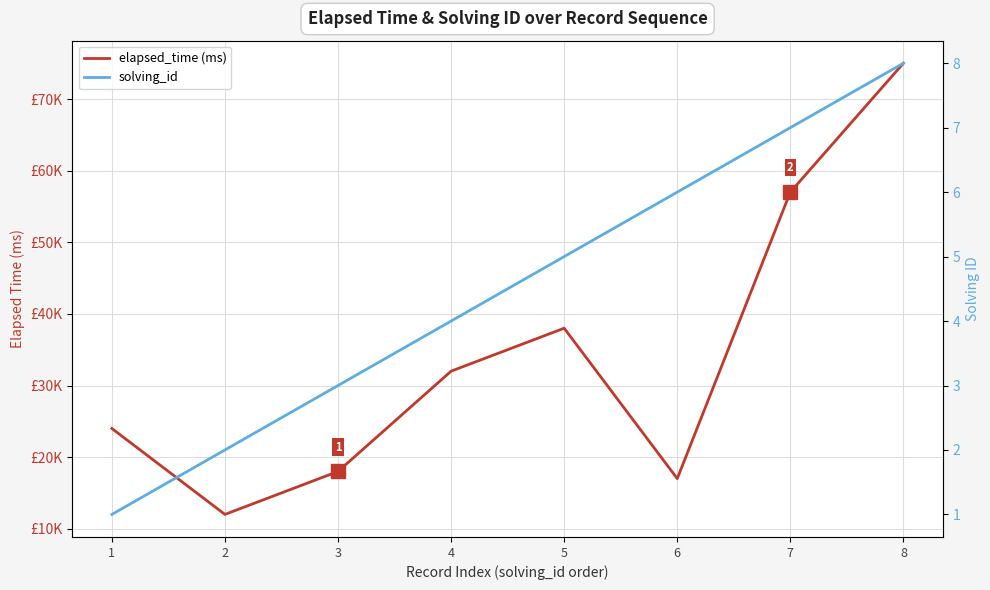

What is the sum of the elapsed_time (ms) values at 6 and 8?

92000